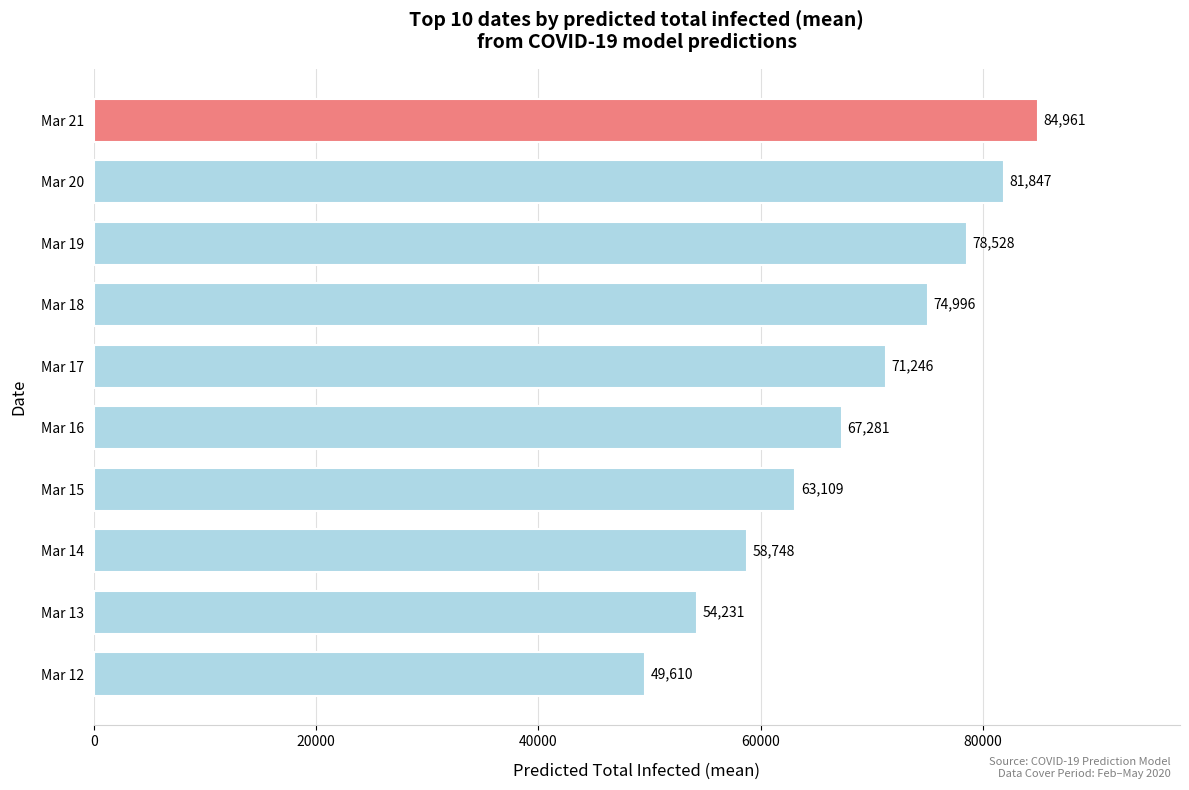

What is the minimum value shown in the chart?

49610